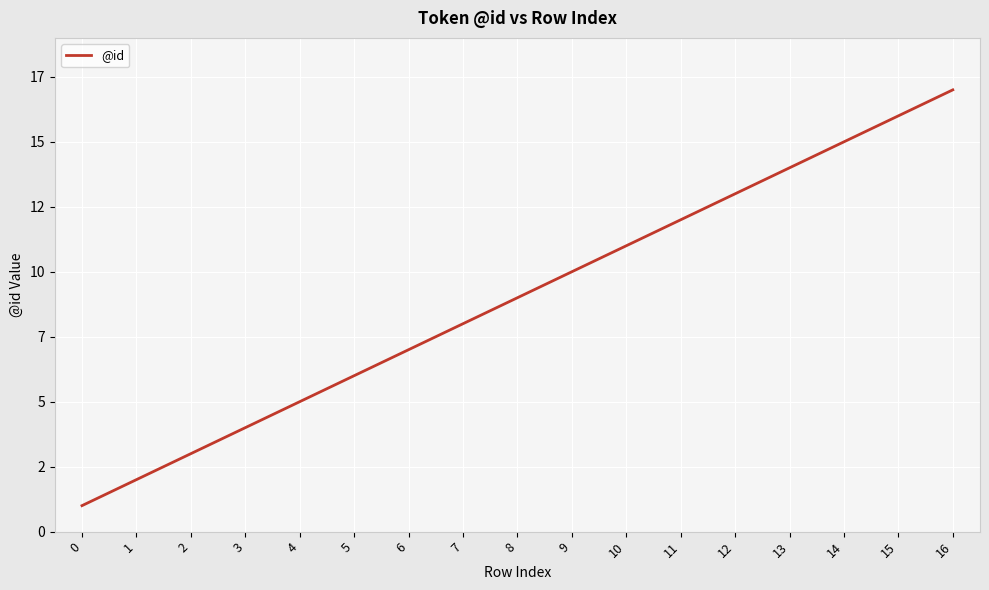

Reading left to right, what are all the values shown in this chart?

0=1	1=2	2=3	3=4	4=5	5=6	6=7	7=8	8=9	9=10	10=11	11=12	12=13	13=14	14=15	15=16	16=17